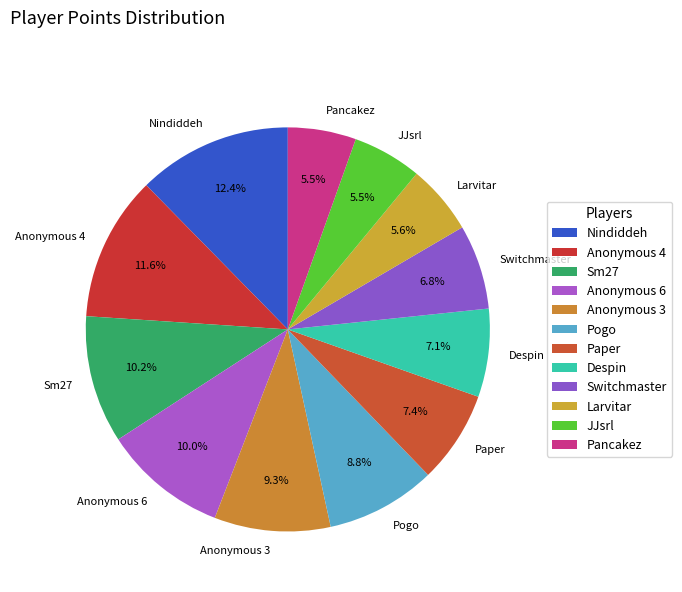

Combined, what portion of the pie is Switchmaster and JJsrl?

12.3%